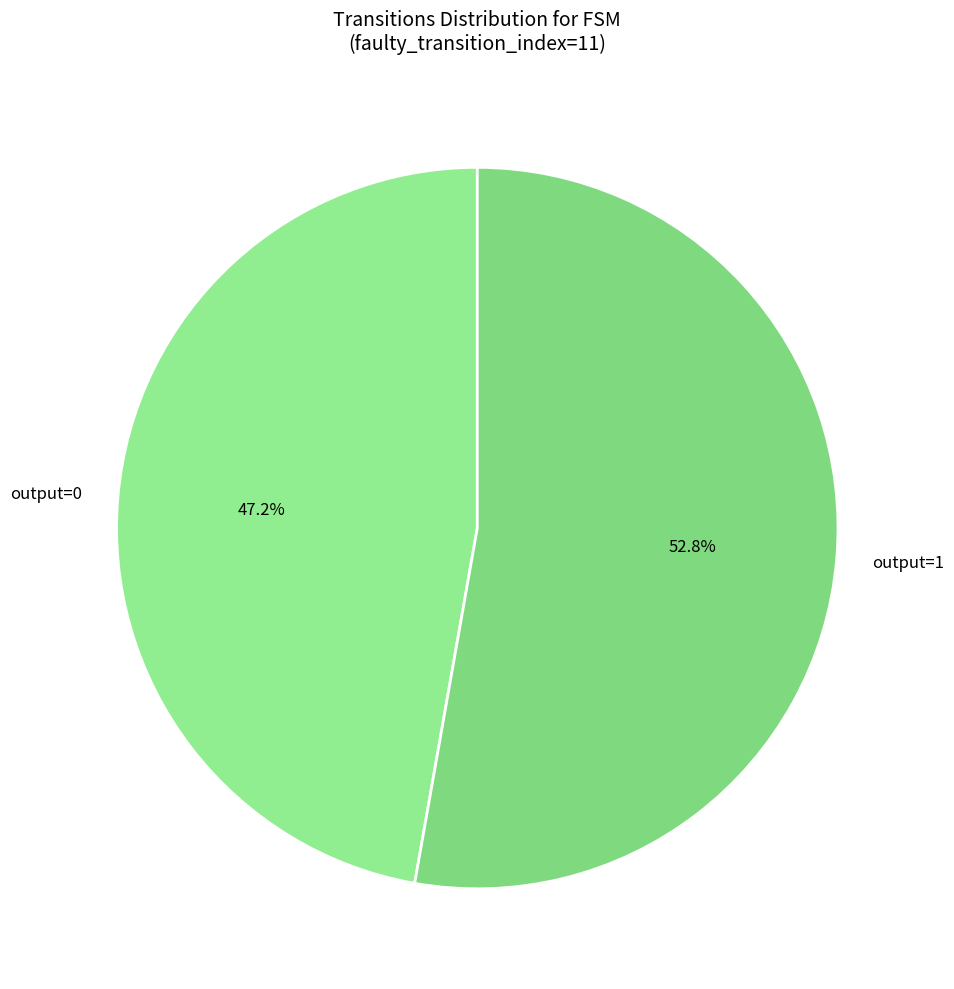

Between output=1 and output=0, which is larger?

output=1